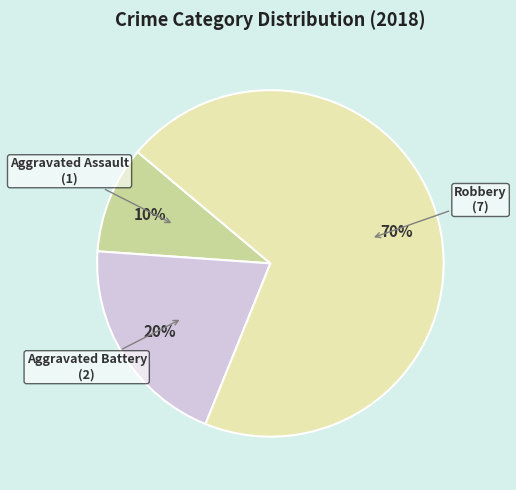

How many segments does this pie chart have?

3